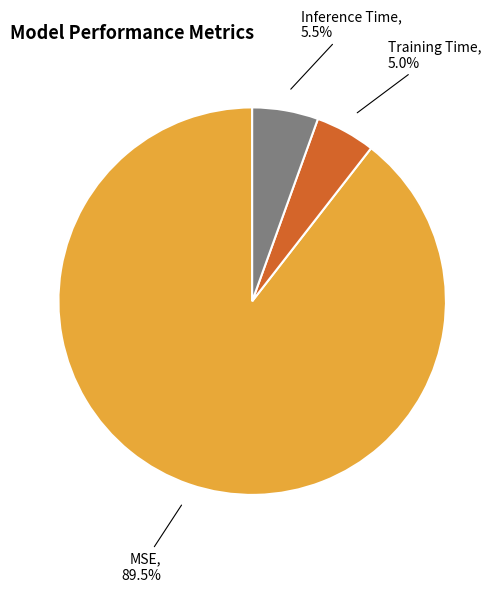

What portion of the pie excludes Inference Time?

94.5%